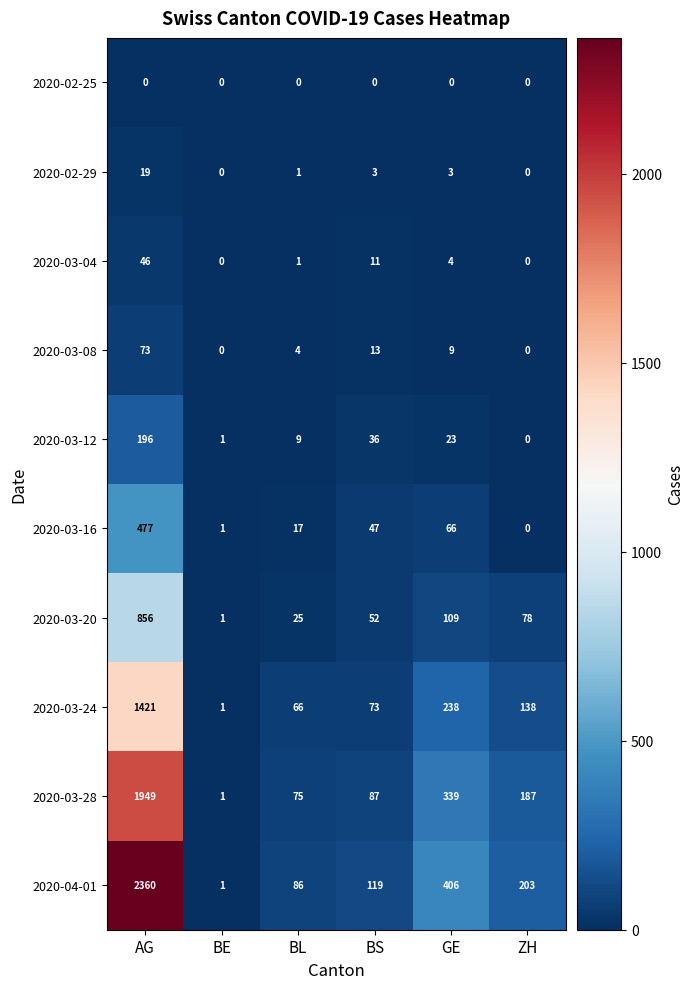

Where is 2020-03-12 nearest to the value 98?

BS